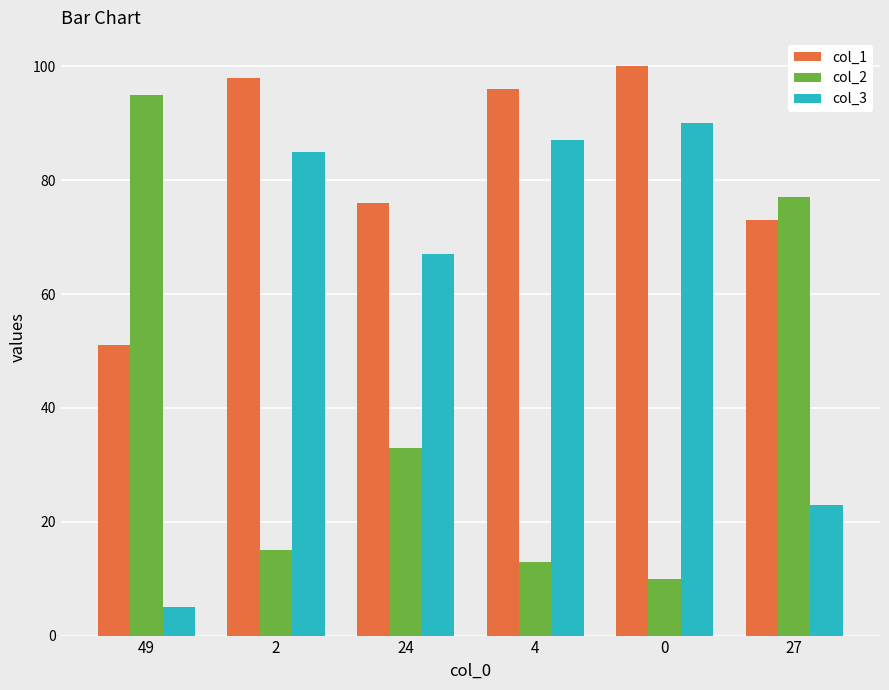

True or false: col_2 has a value of 169 at 49.

False